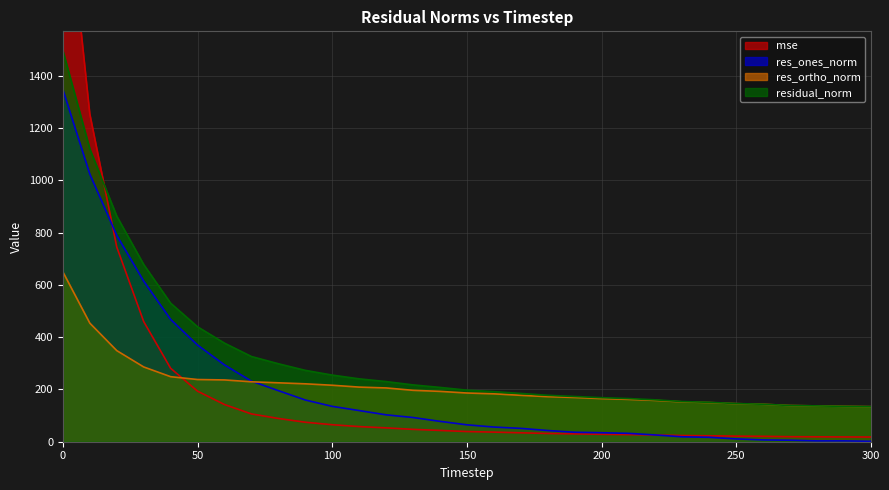

At which label does res_ones_norm reach its minimum?

300